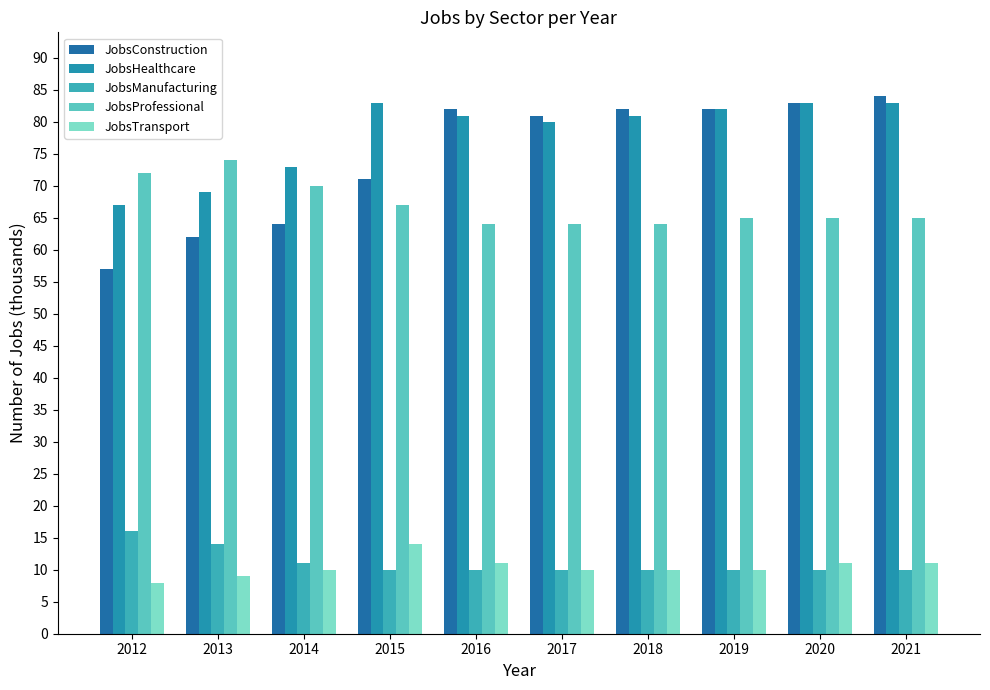

Which label corresponds to the smallest value in the chart?

2012